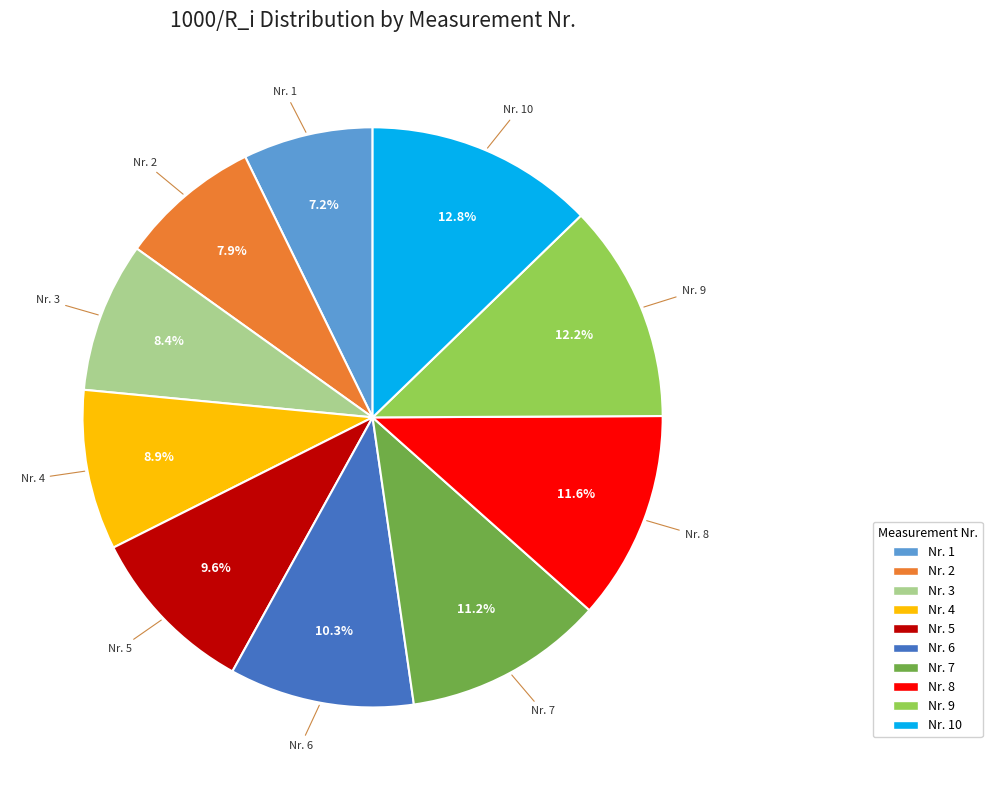

Does any single category account for the majority?

No